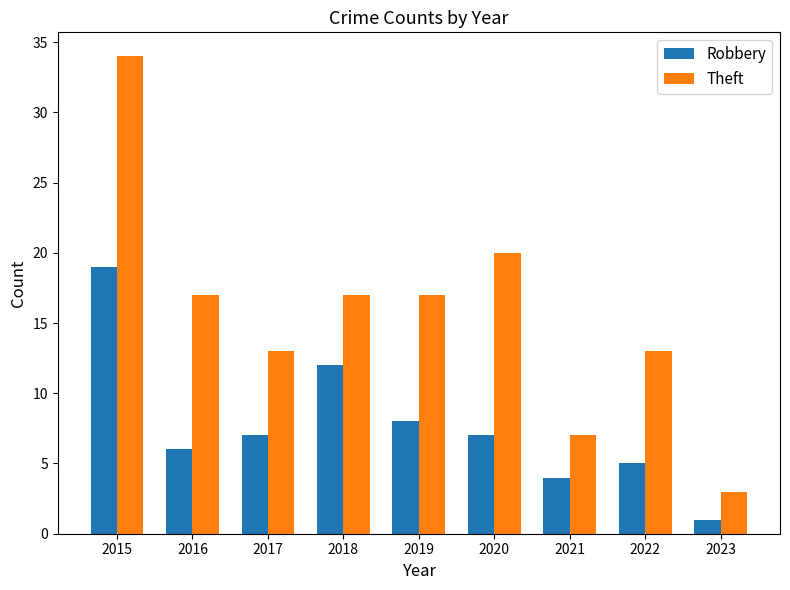

What is the value of the Theft bar at the 9th from the left?

3